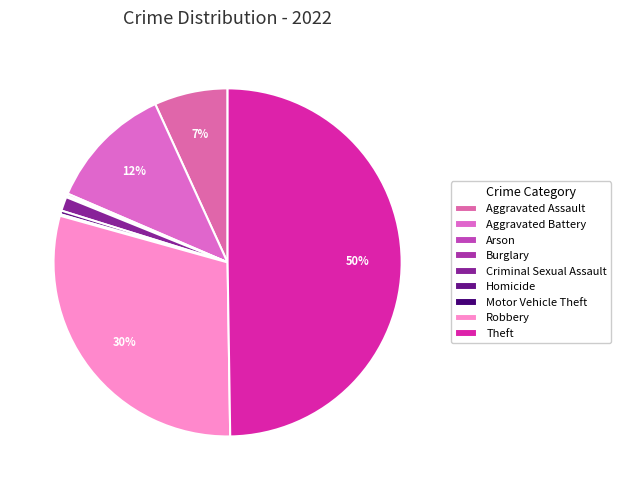

Count the number of slices in the pie.

9